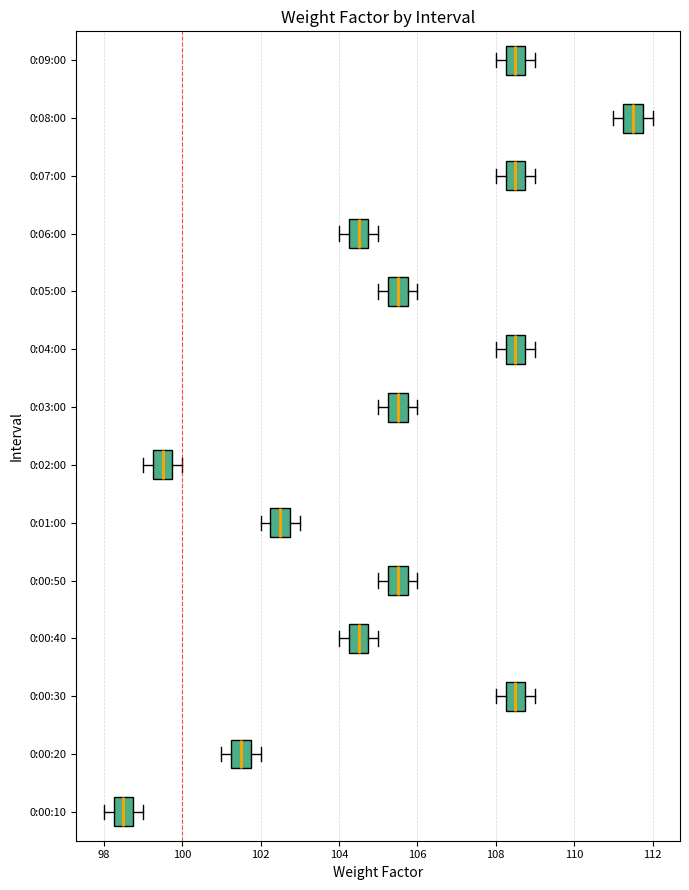

Reading bottom to top, transcribe this box plot: for each box, give where its median line is, the range the box spans, and where its two whiskers end, as read against the x-axis. The values are not printed on the chart, so give them approximately, as read against the axis.

0:00:10: median 98.6, box 98.2 to 98.8, whiskers 98.0 to 99.0
0:00:20: median 101.6, box 101.2 to 101.8, whiskers 101.0 to 102.0
0:00:30: median 108.6, box 108.2 to 108.8, whiskers 108.0 to 109.0
0:00:40: median 104.6, box 104.2 to 104.8, whiskers 104.0 to 105.0
0:00:50: median 105.6, box 105.2 to 105.8, whiskers 105.0 to 106.0
0:01:00: median 102.6, box 102.2 to 102.8, whiskers 102.0 to 103.0
0:02:00: median 99.6, box 99.2 to 99.8, whiskers 99.0 to 100.0
0:03:00: median 105.6, box 105.2 to 105.8, whiskers 105.0 to 106.0
0:04:00: median 108.6, box 108.2 to 108.8, whiskers 108.0 to 109.0
0:05:00: median 105.6, box 105.2 to 105.8, whiskers 105.0 to 106.0
0:06:00: median 104.6, box 104.2 to 104.8, whiskers 104.0 to 105.0
0:07:00: median 108.6, box 108.2 to 108.8, whiskers 108.0 to 109.0
0:08:00: median 111.6, box 111.2 to 111.8, whiskers 111.0 to 112.0
0:09:00: median 108.6, box 108.2 to 108.8, whiskers 108.0 to 109.0